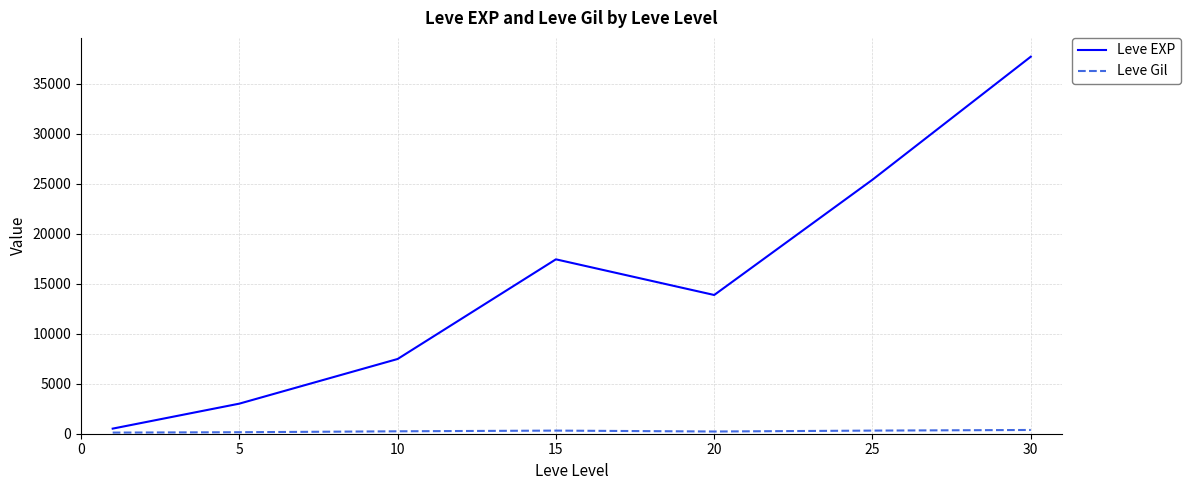

Which series has the largest total across all categories?

Leve EXP